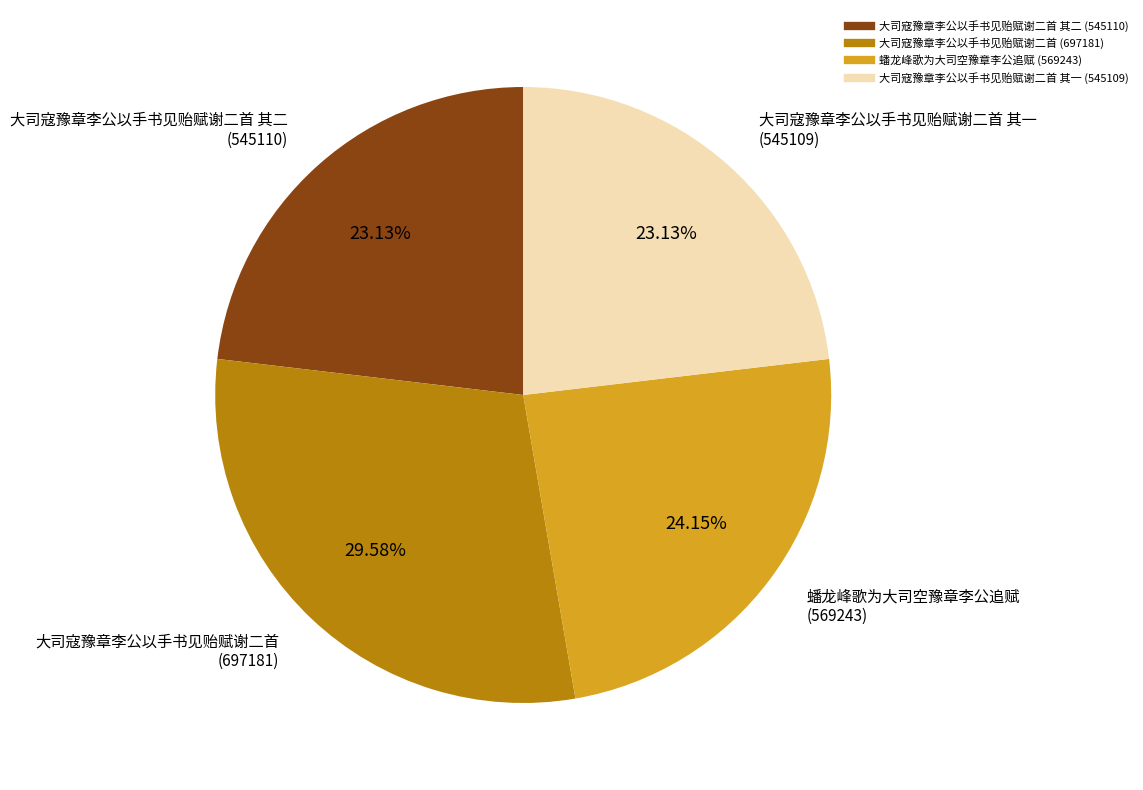

Is there any slice that represents more than half of the pie?

No